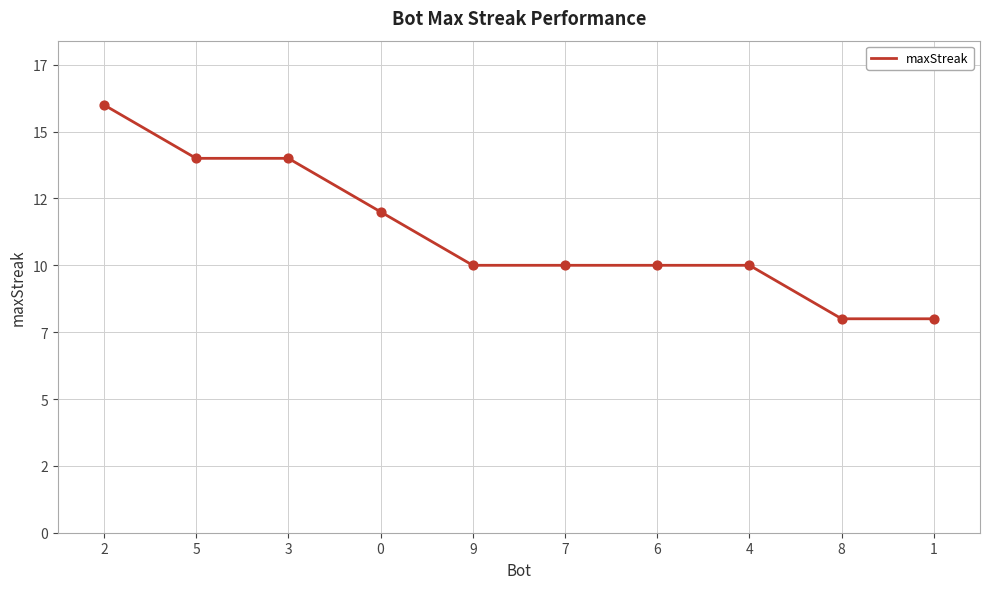

What is the ratio of the value at 1 to the value at 5?

0.6